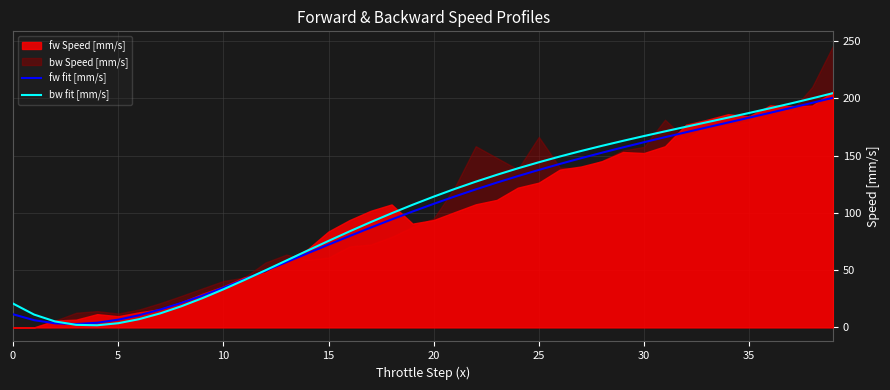

Which has a higher value, 33 or 27?

33